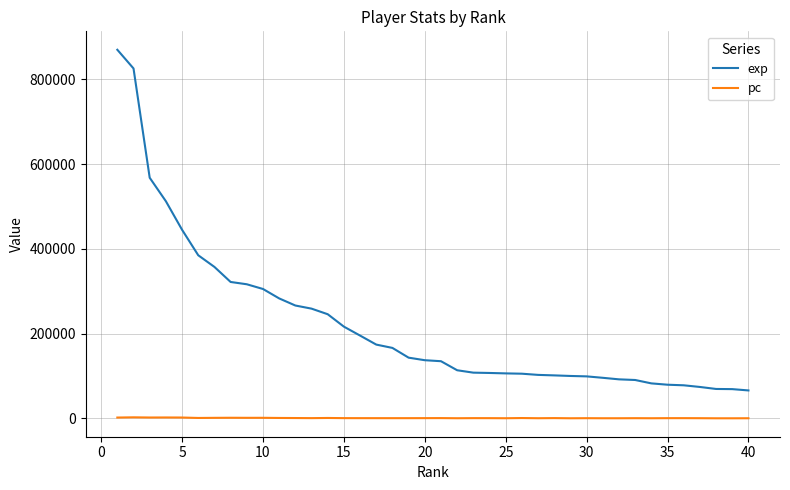

What is the average value of the exp series?

221801